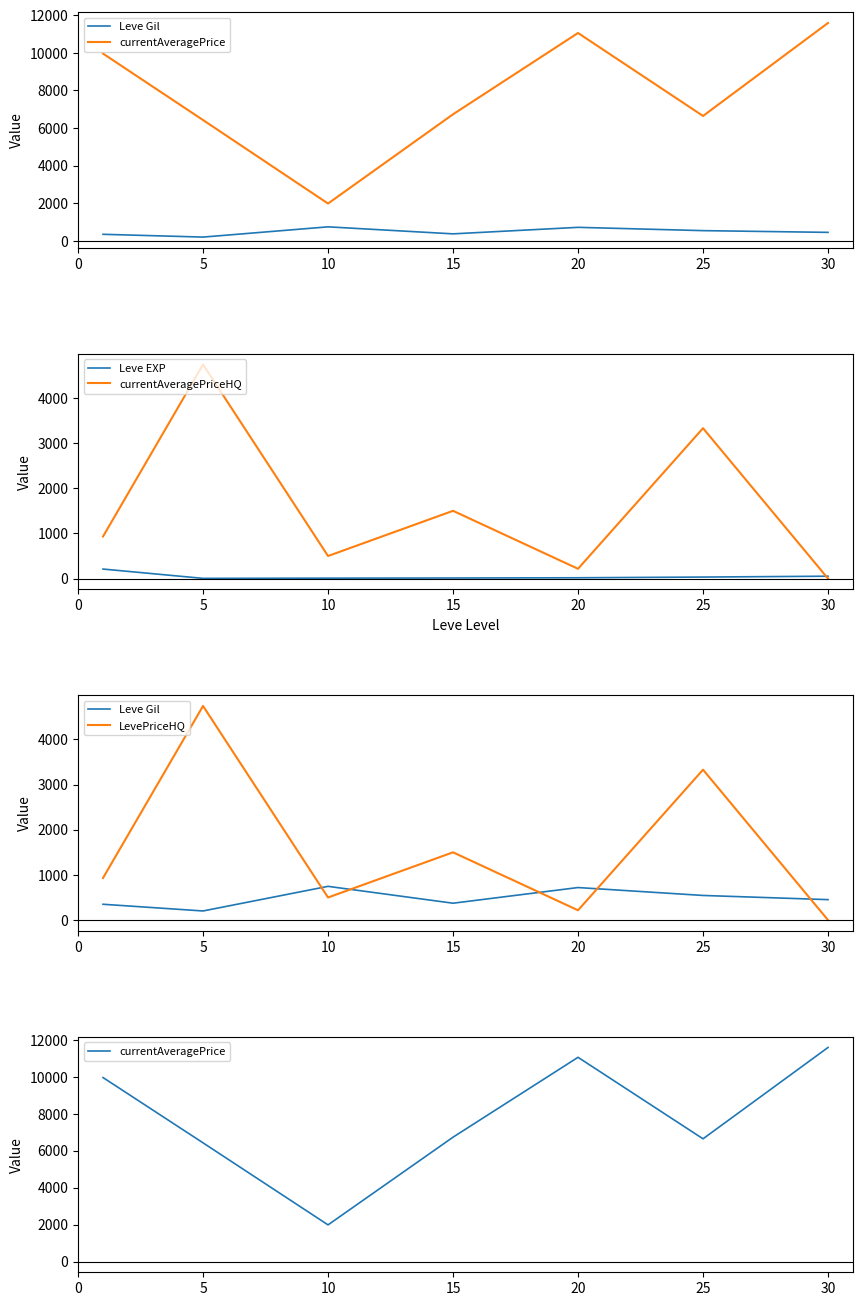

How many categories are shown in the chart?

7